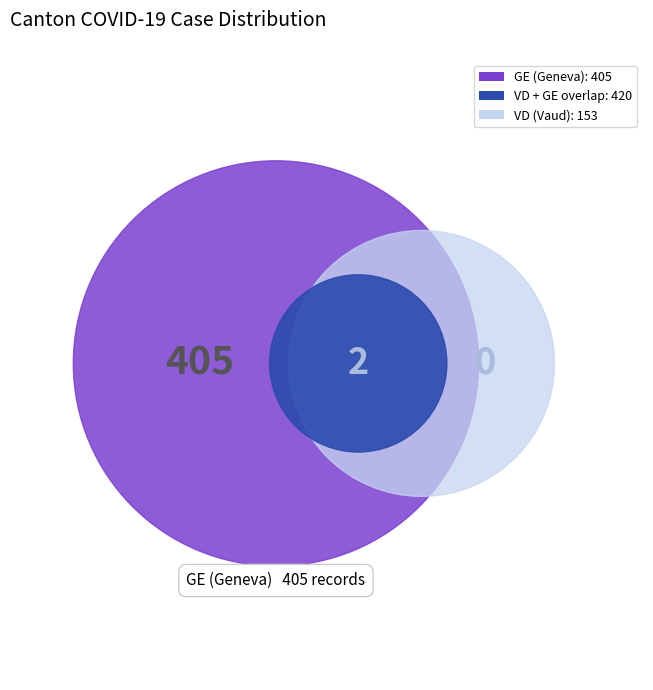

Is it true that GL_14 is 8% of the pie?

False